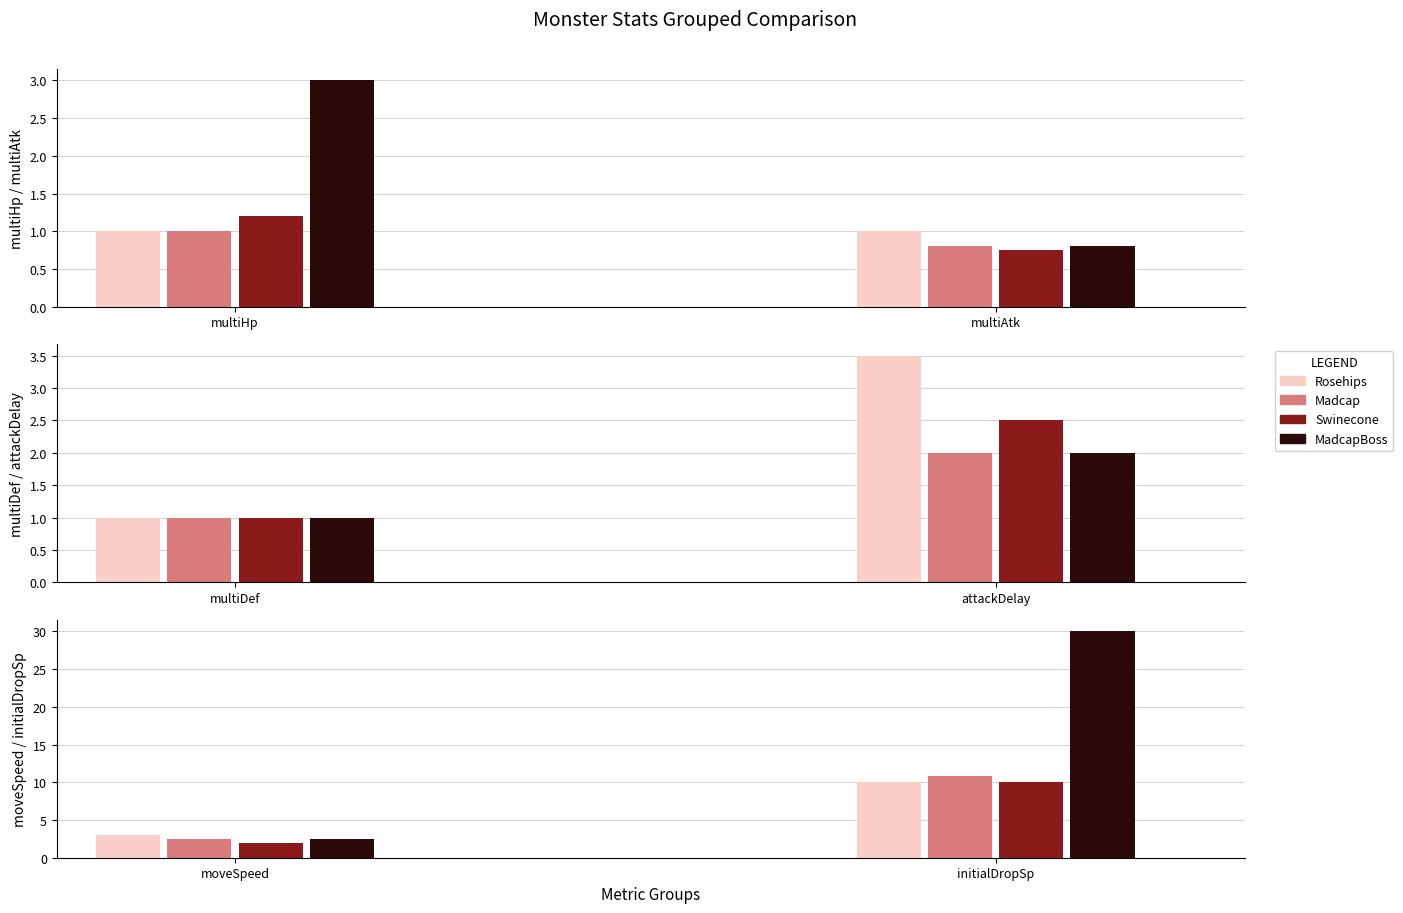

Which series changed the most between Madcap and Swinecone?

initialDropSp